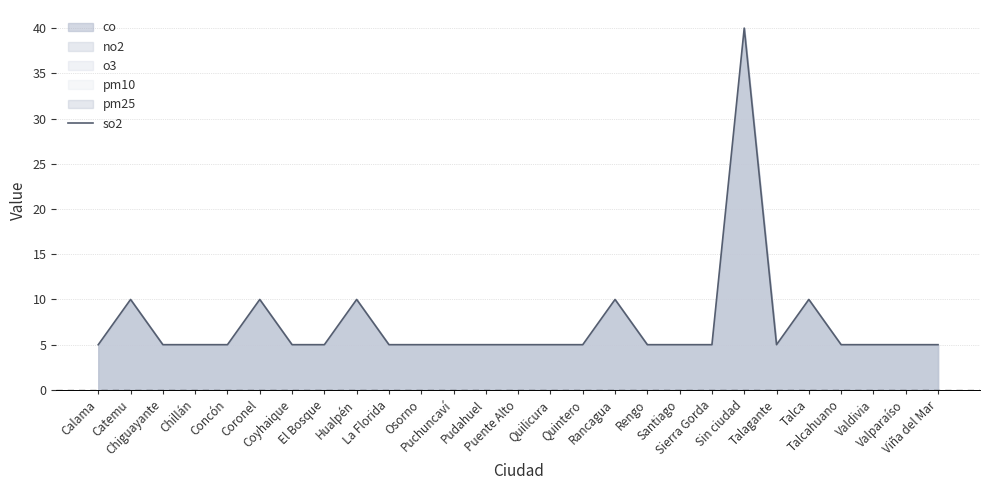

Reading right to left, transcribe all the data shown in this chart.

Viña del Mar=5	Valparaíso=5	Valdivia=5	Talcahuano=5	Talca=10	Talagante=5	Sin ciudad=40	Sierra Gorda=5	Santiago=5	Rengo=5	Rancagua=10	Quintero=5	Quilicura=5	Puente Alto=5	Pudahuel=5	Puchuncaví=5	Osorno=5	La Florida=5	Hualpén=10	El Bosque=5	Coyhaique=5	Coronel=10	Concón=5	Chillán=5	Chiguayante=5	Catemu=10	Calama=5